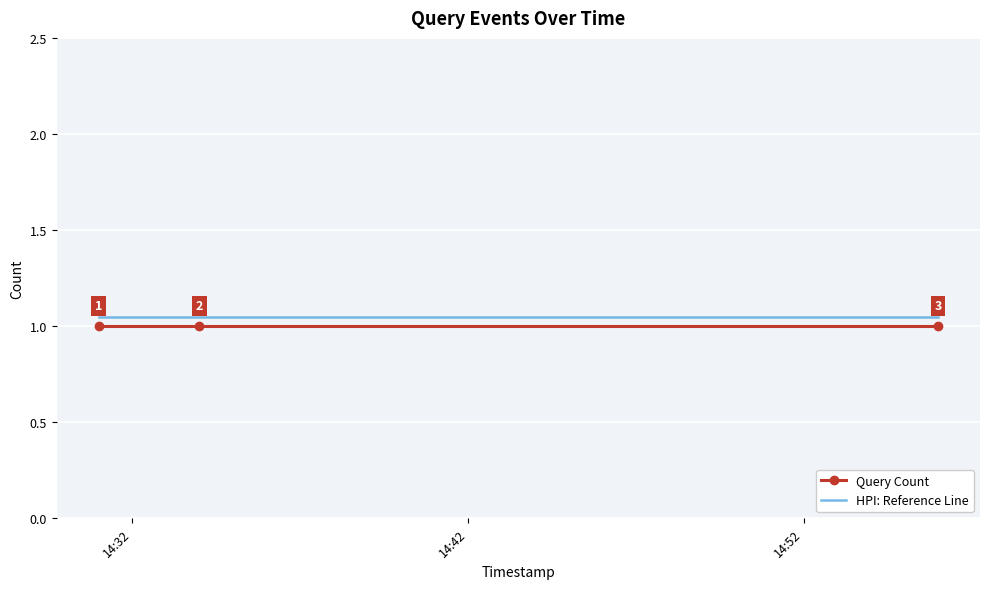

What is the average value of the Query Count series?

1.0